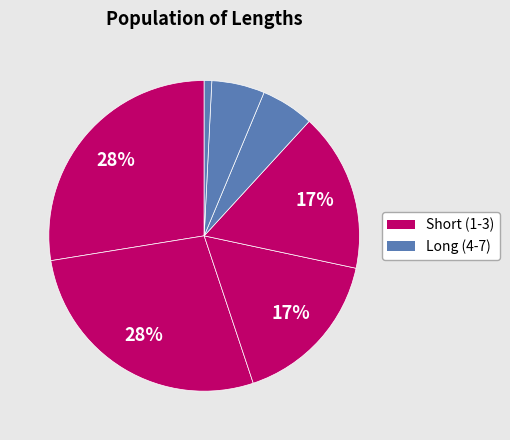

To the nearest percent, what is the difference between the largest and smallest slice percentages?

27%